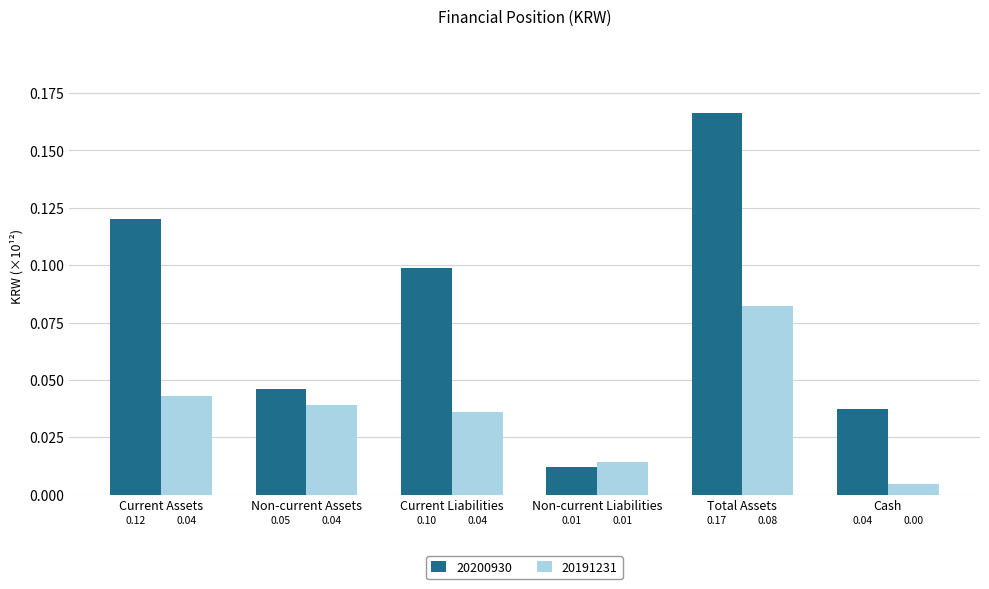

What are all the series names shown in the legend?

20200930, 20191231